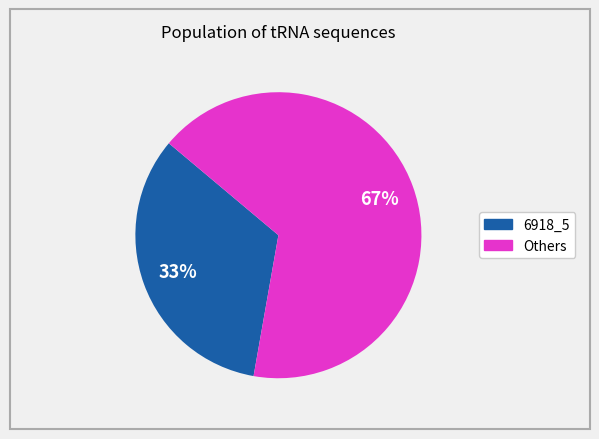

Is there any slice that represents more than half of the pie?

Yes